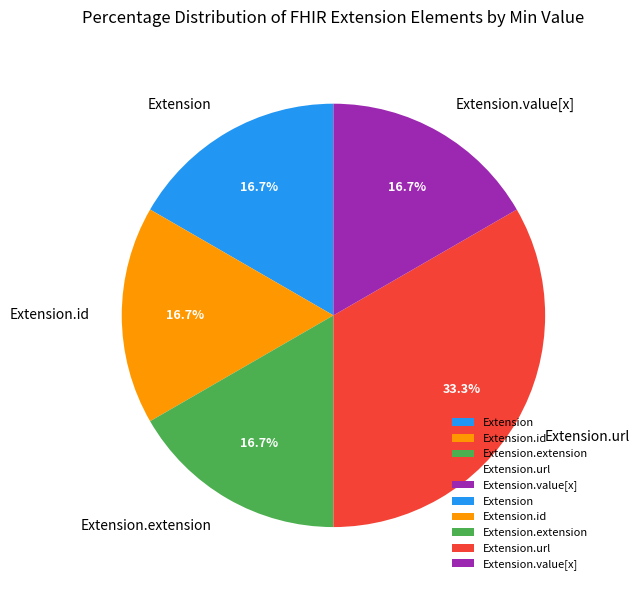

To the nearest percent, what is the combined percentage of Extension.url and Extension.id?

50%